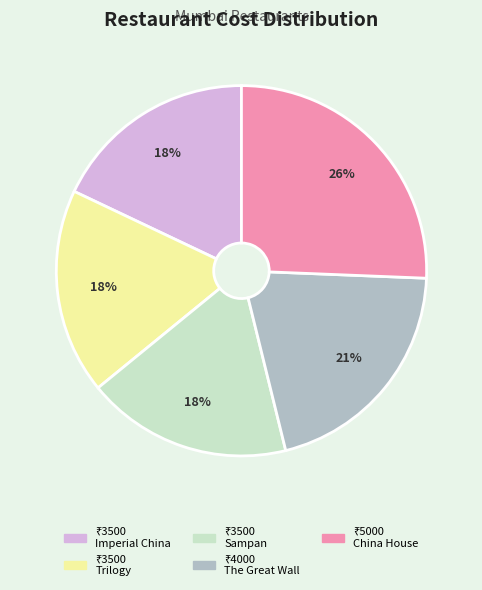

Is there a majority slice in this chart?

No